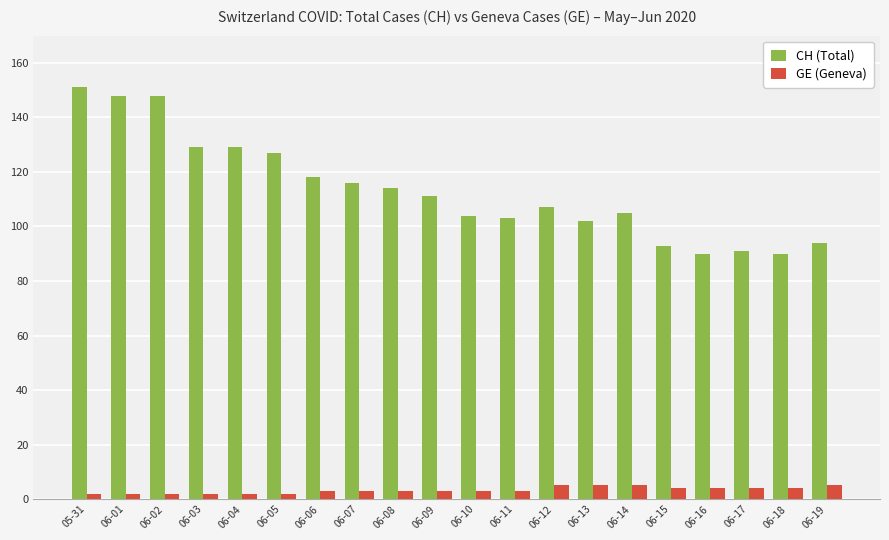

How many values in the CH (Total) series are below 111?

10